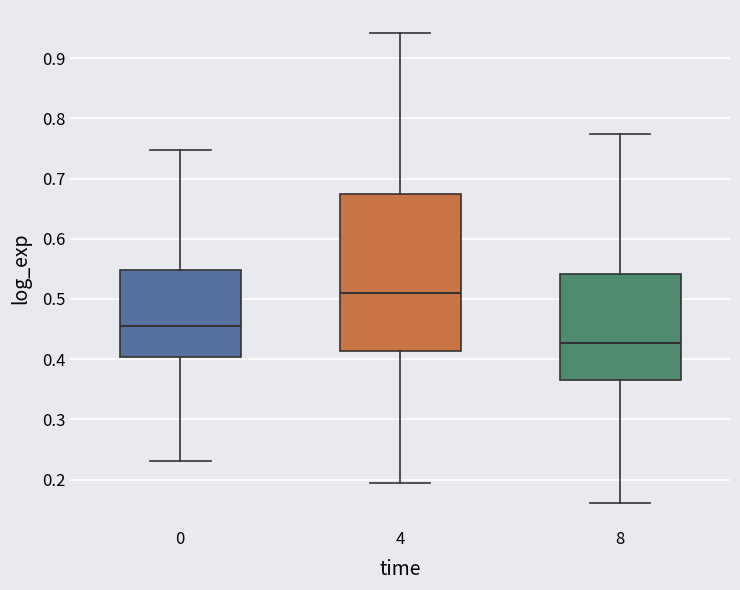

Which box is the tallest, from its lower edge to its upper edge?

4